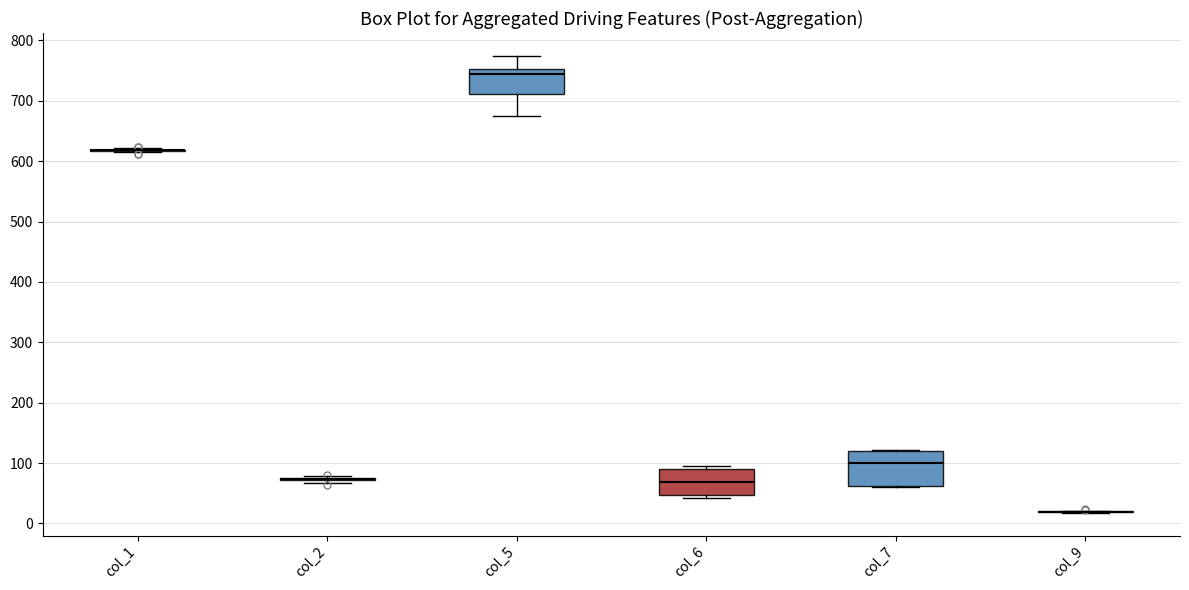

Reading left to right, read every box against the y-axis: the position of its median line, the range the box covers, and the ends of its whiskers. The values are not printed on the chart, so give them approximately, as read against the axis.

col_1: box collapsed to a line at 620, whiskers 610 to 620
col_2: box collapsed to a line at 70, whiskers 70 to 80
col_5: median 740, box 710 to 750, whiskers 670 to 770
col_6: median 70, box 50 to 90, whiskers 40 to 100
col_7: median 100, box 60 to 120, whiskers 60 to 120
col_9: box collapsed to a line at 20, whiskers 20 to 20